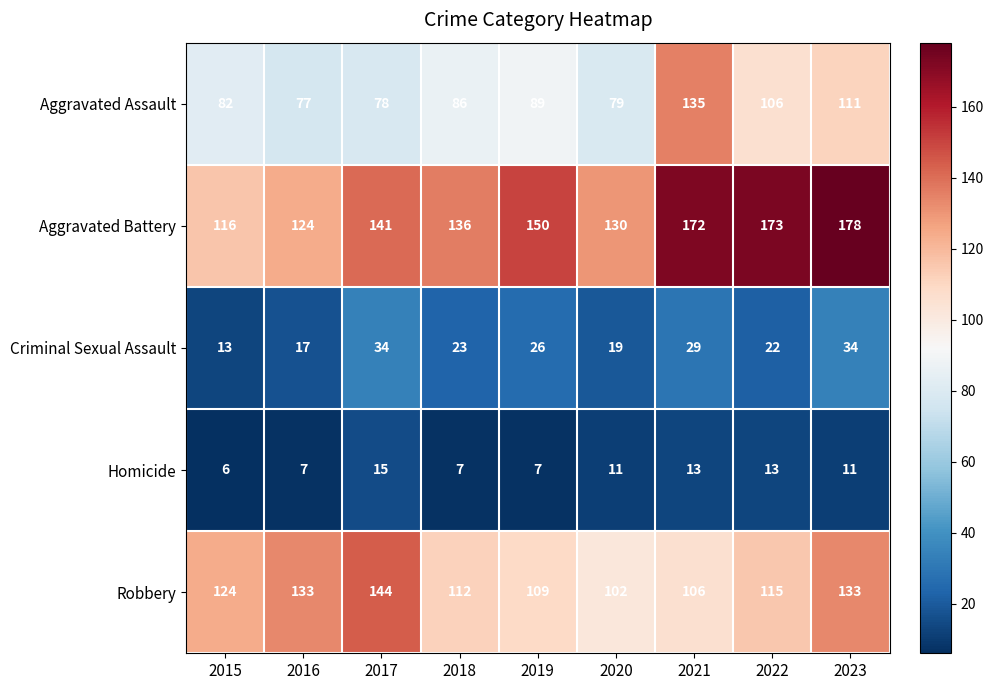

What is the average value of the Aggravated Assault series?

94